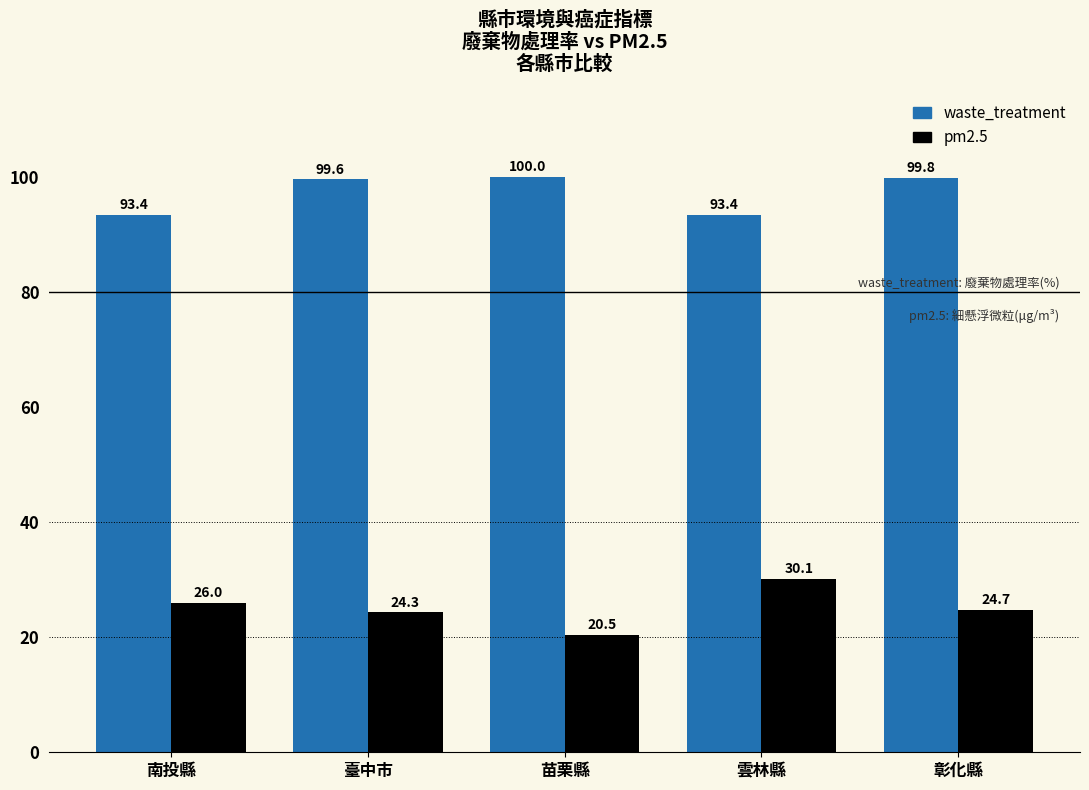

At which label does pm2.5 first exceed 24?

南投縣